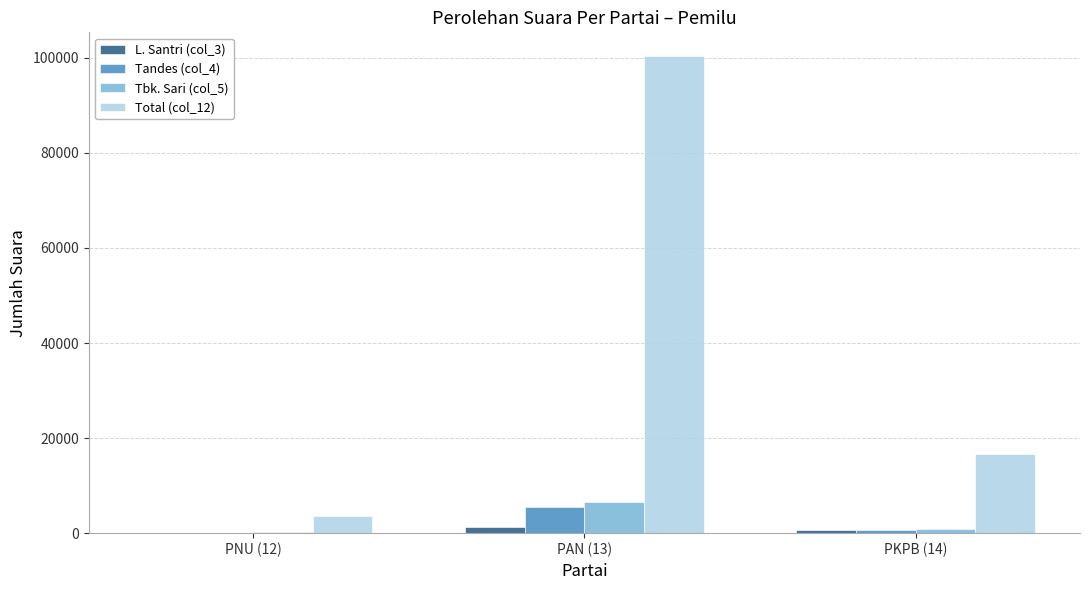

True or false: Tandes (col_4) has a value of 5432 at PAN (13).

True